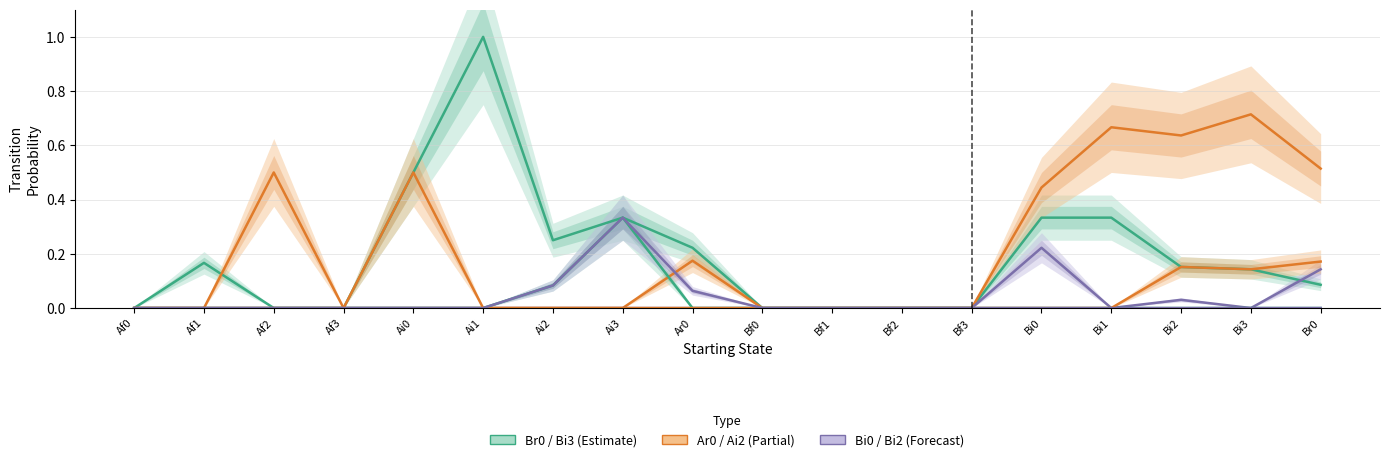

Reading left to right, list all the values displayed in this chart.

Br0: Af0=0.0	Af1=0.2	Af2=0.0	Af3=0.0	Ai0=0.5	Ai1=1.0	Ai2=0.2	Ai3=0.3	Ar0=0.2	Bf0=0.0	Bf1=0.0	Bf2=0.0	Bf3=0.0	Bi0=0.3	Bi1=0.3	Bi2=0.2	Bi3=0.1	Br0=0.1
Ar0: Af0=0.0	Af1=0.0	Af2=0.5	Af3=0.0	Ai0=0.0	Ai1=0.0	Ai2=0.0	Ai3=0.0	Ar0=0.2	Bf0=0.0	Bf1=0.0	Bf2=0.0	Bf3=0.0	Bi0=0.4	Bi1=0.7	Bi2=0.6	Bi3=0.7	Br0=0.5
Bi0: Af0=0.0	Af1=0.0	Af2=0.0	Af3=0.0	Ai0=0.0	Ai1=0.0	Ai2=0.0	Ai3=0.0	Ar0=0.0	Bf0=0.0	Bf1=0.0	Bf2=0.0	Bf3=0.0	Bi0=0.2	Bi1=0.0	Bi2=0.0	Bi3=0.0	Br0=0.1
Bi3: Af0=0.0	Af1=0.0	Af2=0.0	Af3=0.0	Ai0=0.0	Ai1=0.0	Ai2=0.1	Ai3=0.3	Ar0=0.0	Bf0=0.0	Bf1=0.0	Bf2=0.0	Bf3=0.0	Bi0=0.0	Bi1=0.0	Bi2=0.0	Bi3=0.0	Br0=0.0
Ai2: Af0=0.0	Af1=0.0	Af2=0.0	Af3=0.0	Ai0=0.5	Ai1=0.0	Ai2=0.0	Ai3=0.0	Ar0=0.0	Bf0=0.0	Bf1=0.0	Bf2=0.0	Bf3=0.0	Bi0=0.0	Bi1=0.0	Bi2=0.2	Bi3=0.1	Br0=0.2
Bi2: Af0=0.0	Af1=0.0	Af2=0.0	Af3=0.0	Ai0=0.0	Ai1=0.0	Ai2=0.1	Ai3=0.3	Ar0=0.1	Bf0=0.0	Bf1=0.0	Bf2=0.0	Bf3=0.0	Bi0=0.0	Bi1=0.0	Bi2=0.0	Bi3=0.0	Br0=0.0